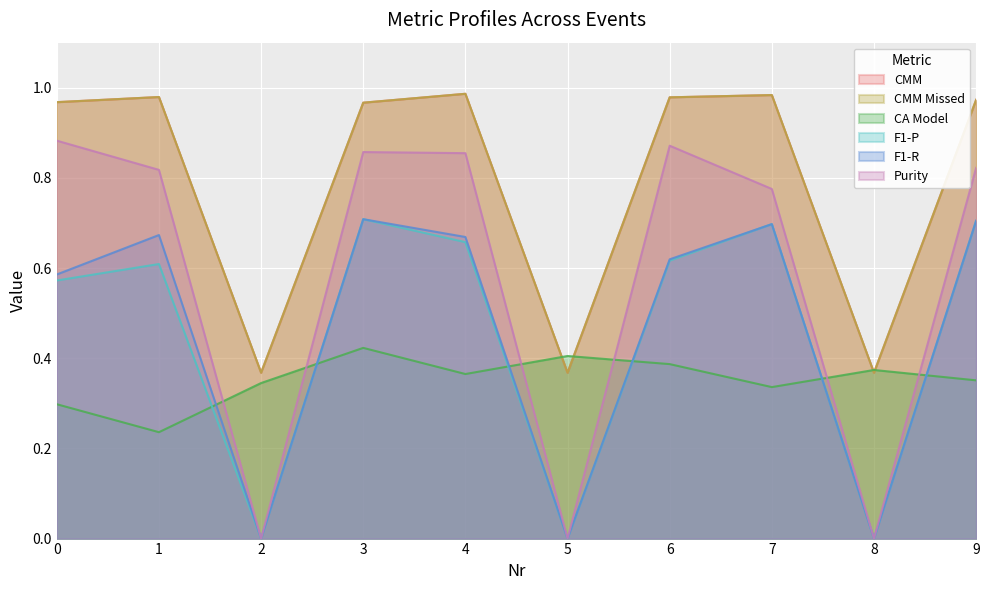

How many F1-P values are between 0 and 1?

10